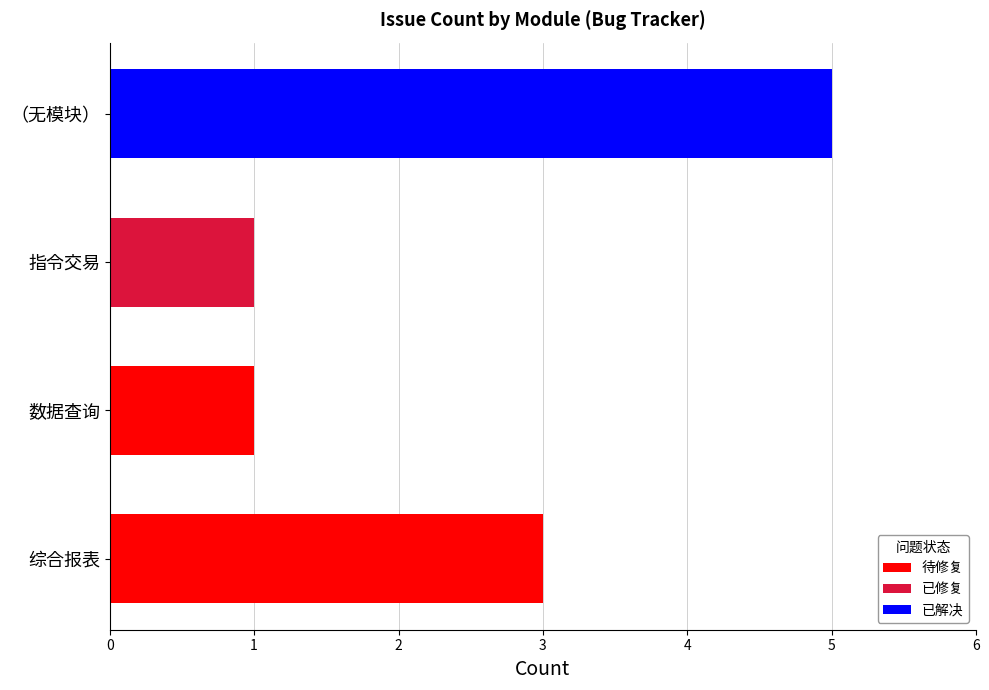

What is the greatest value displayed?

5